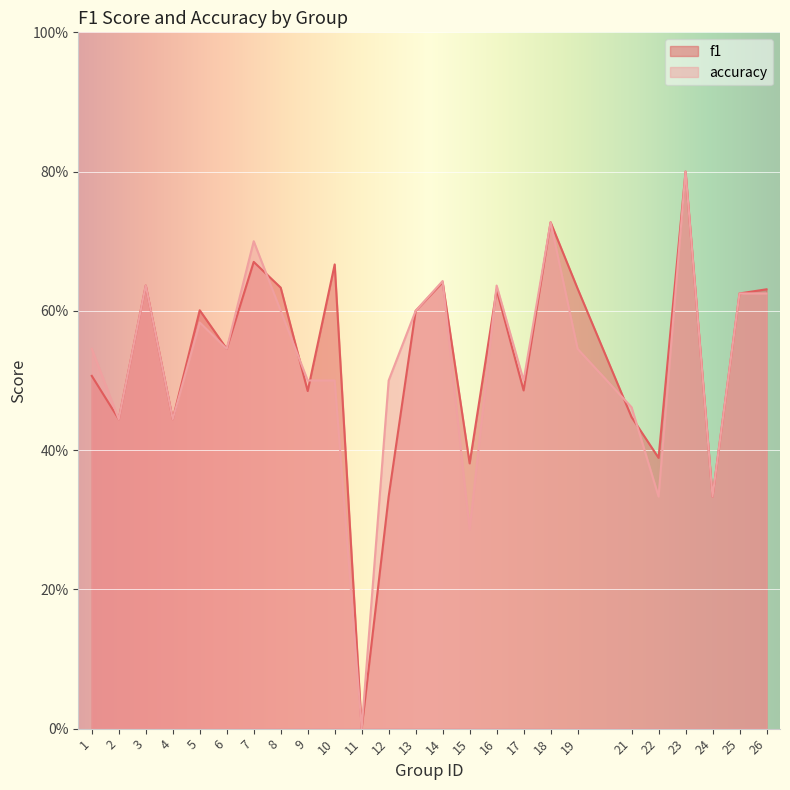

List the series in order of their peak value, highest first.

f1, accuracy